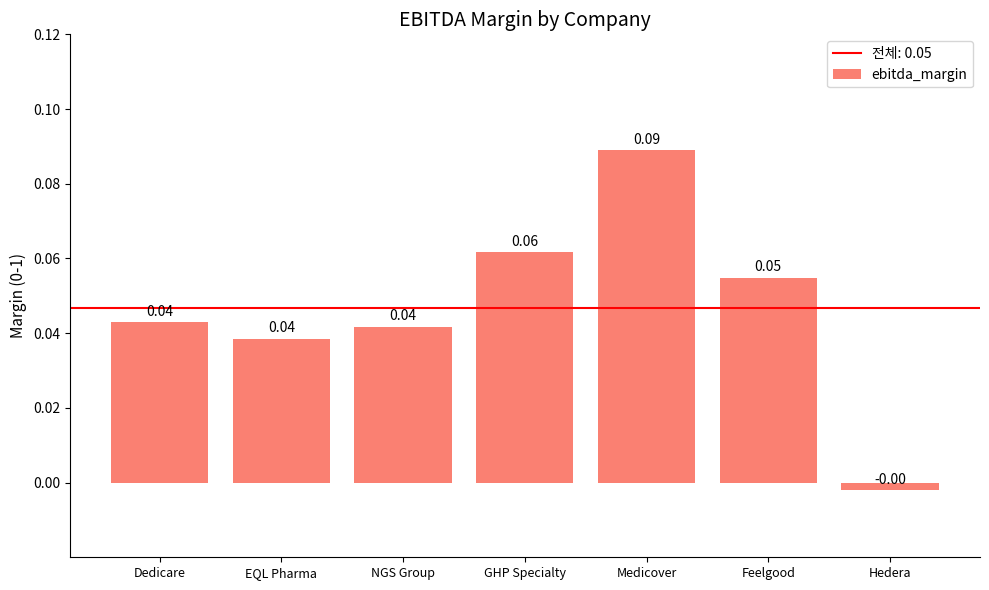

Where does the data first go above 0?

Dedicare